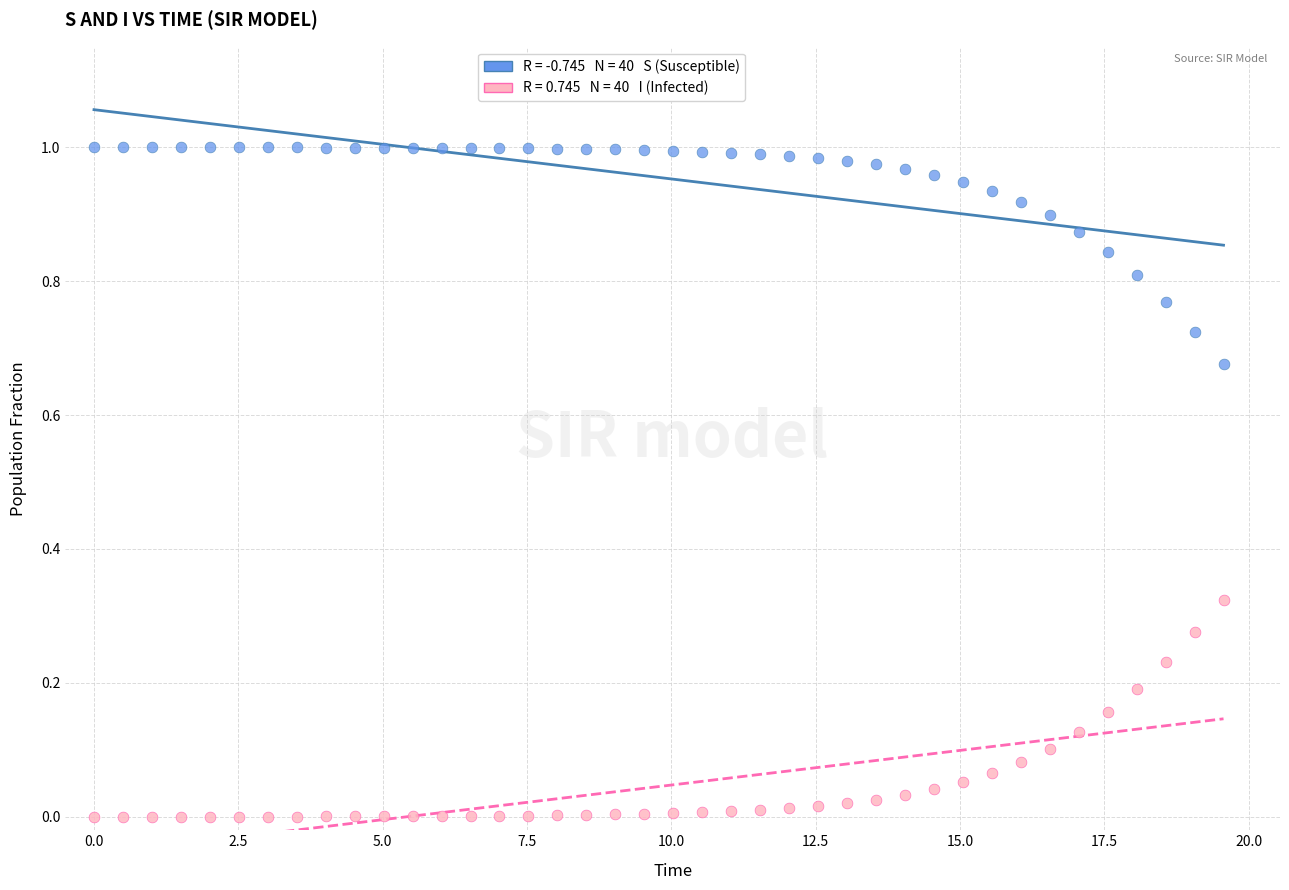

Across all data points, what is the range of X values (max minus min)?

19.6